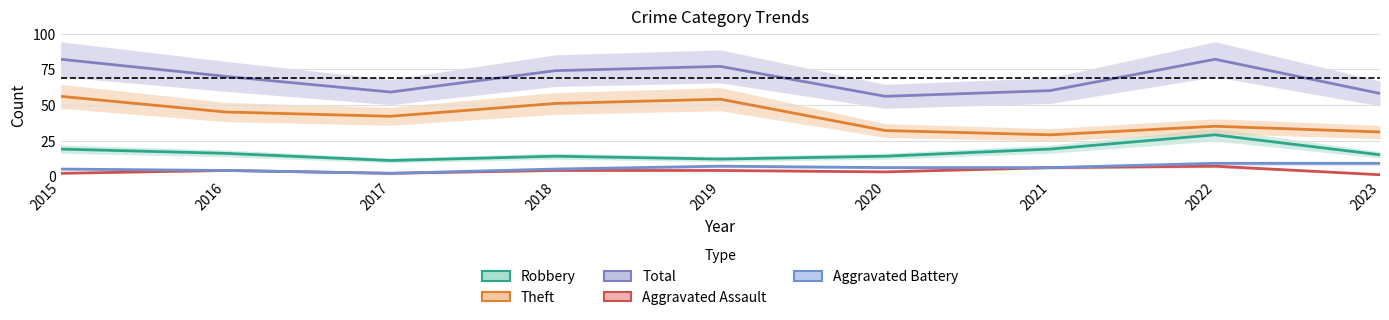

Reading right to left, transcribe all the data shown in this chart.

Robbery: 2023=15	2022=29	2021=19	2020=14	2019=12	2018=14	2017=11	2016=16	2015=19
Theft: 2023=31	2022=35	2021=29	2020=32	2019=54	2018=51	2017=42	2016=45	2015=56
Total: 2023=58	2022=82	2021=60	2020=56	2019=77	2018=74	2017=59	2016=70	2015=82
Aggravated Assault: 2023=1	2022=7	2021=6	2020=3	2019=4	2018=4	2017=2	2016=4	2015=2
Aggravated Battery: 2023=9	2022=9	2021=6	2020=6	2019=7	2018=5	2017=2	2016=4	2015=5